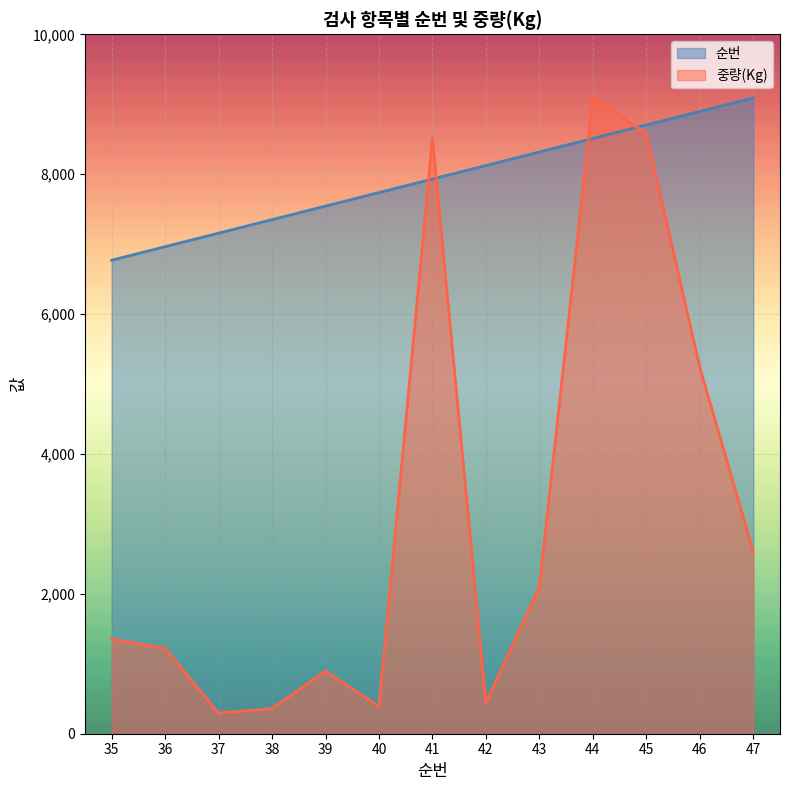

Reading left to right, extract all data points from this chart.

순번: 35=6770.6	36=6964.1	37=7157.5	38=7351.0	39=7544.4	40=7737.9	41=7931.3	42=8124.8	43=8318.2	44=8511.7	45=8705.1	46=8898.6	47=9092.0
중량(Kg): 35=1355.0	36=1222.0	37=295.0	38=360.0	39=897.0	40=390.0	41=8513.0	42=443.0	43=2100.0	44=9092.0	45=8583.0	46=5239.0	47=2601.0